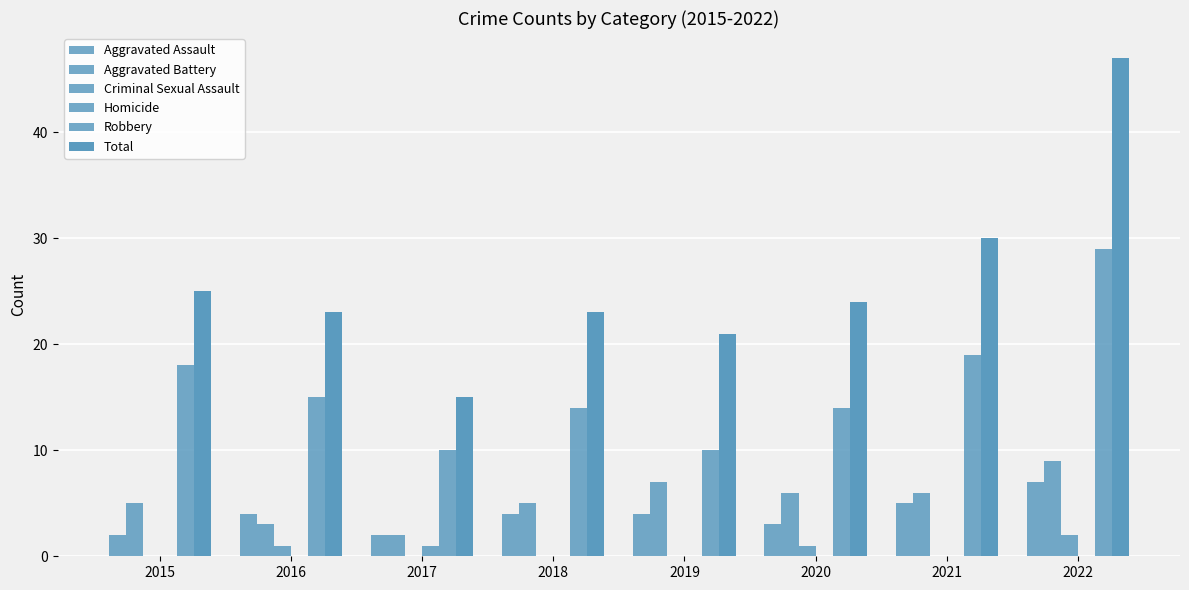

Are the bars grouped side by side (vs. stacked)?

Yes